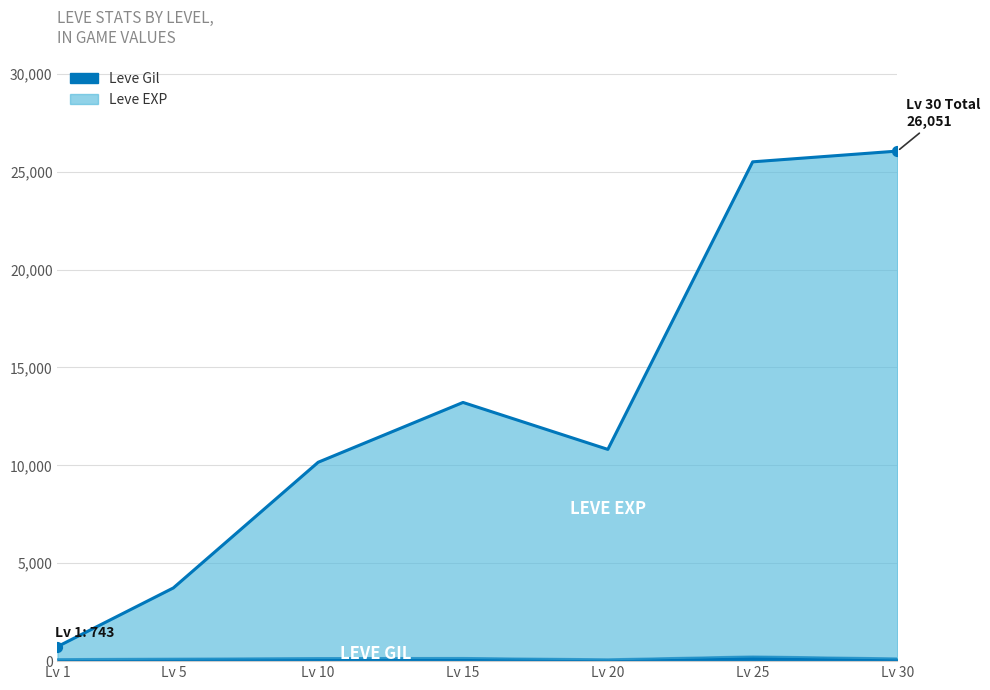

What are all the series names shown in the legend?

Leve Gil, Leve EXP